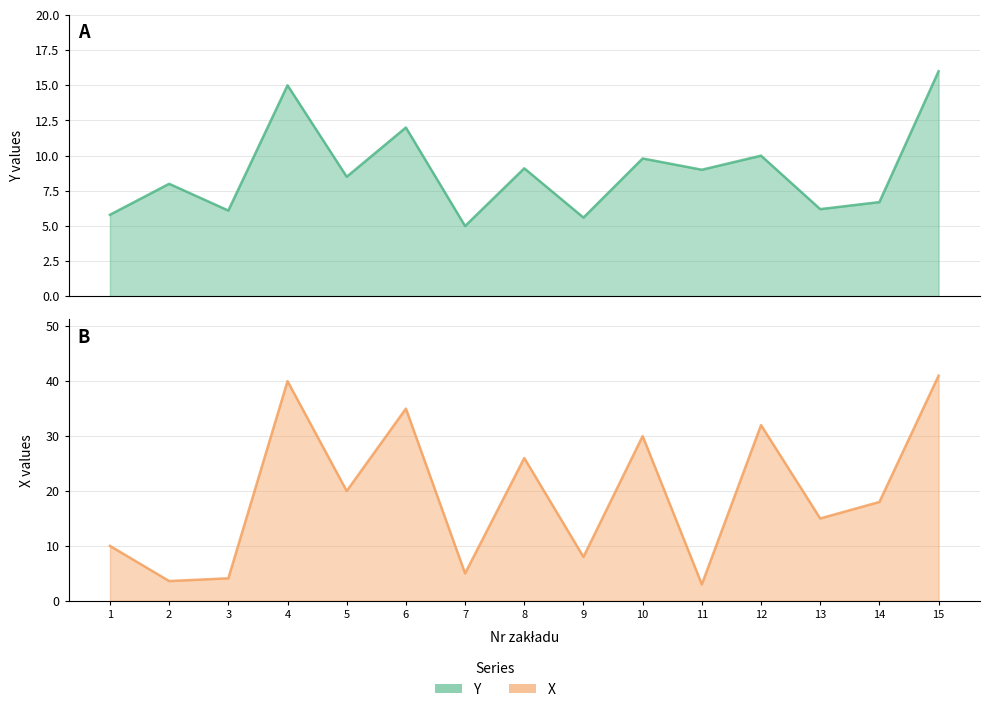

What is the total value across all series at 1?

15.8